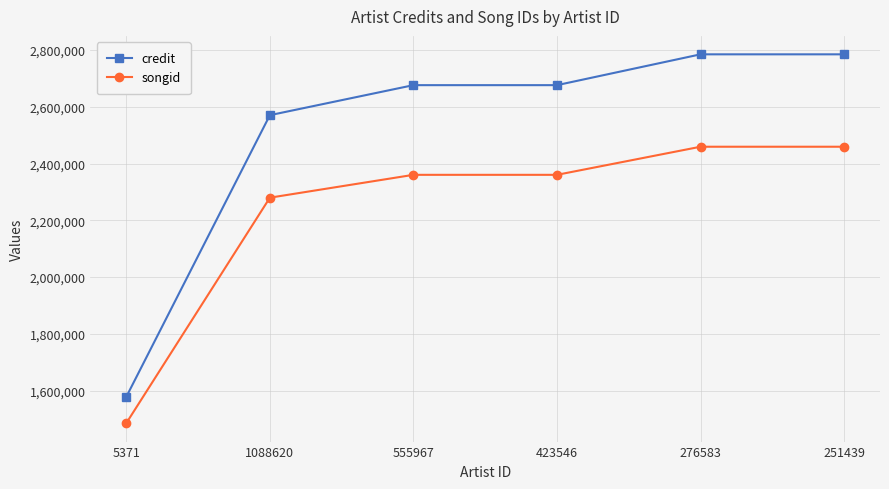

True or false: songid and credit cross at least once.

False